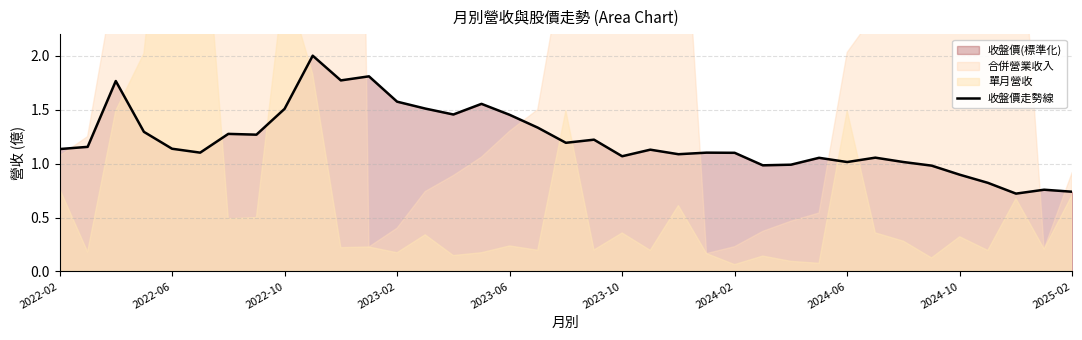

Does the chart have visible grid lines?

Yes